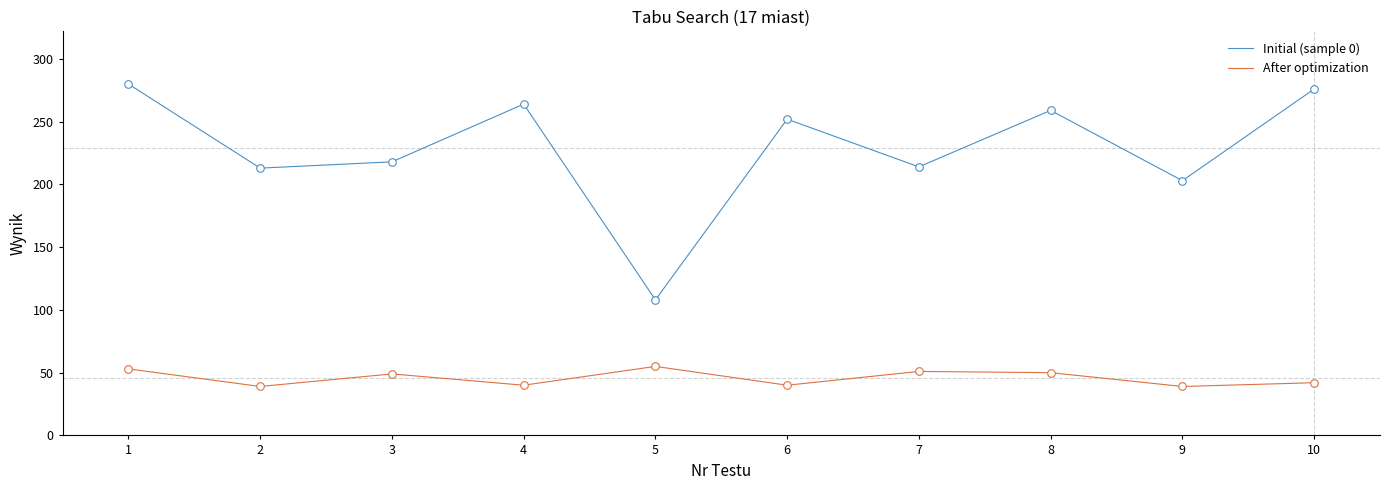

What are all the series names shown in the legend?

Initial (sample 0), After optimization